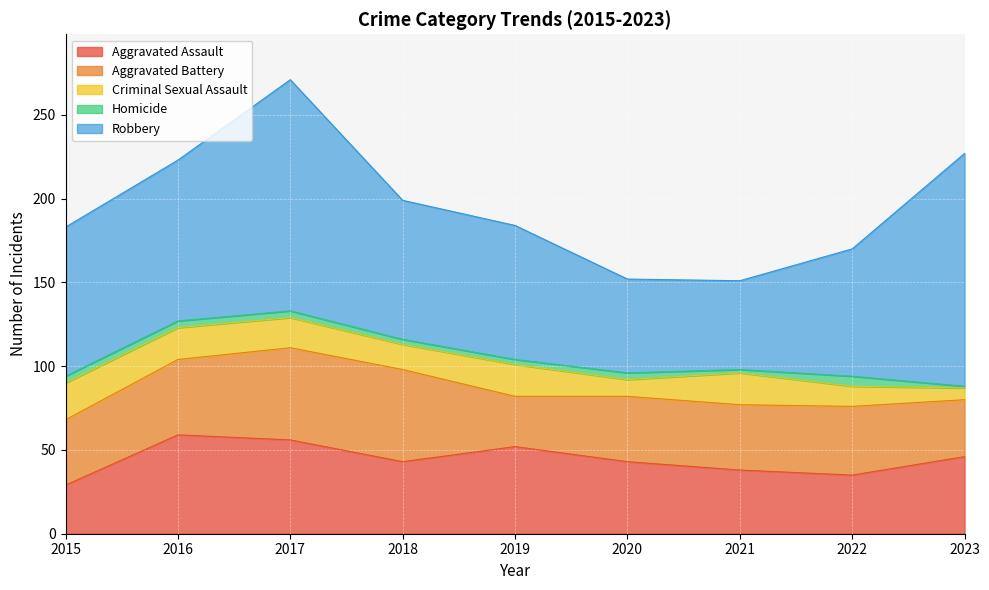

What are all the series names shown in the legend?

Aggravated Assault, Aggravated Battery, Criminal Sexual Assault, Homicide, Robbery